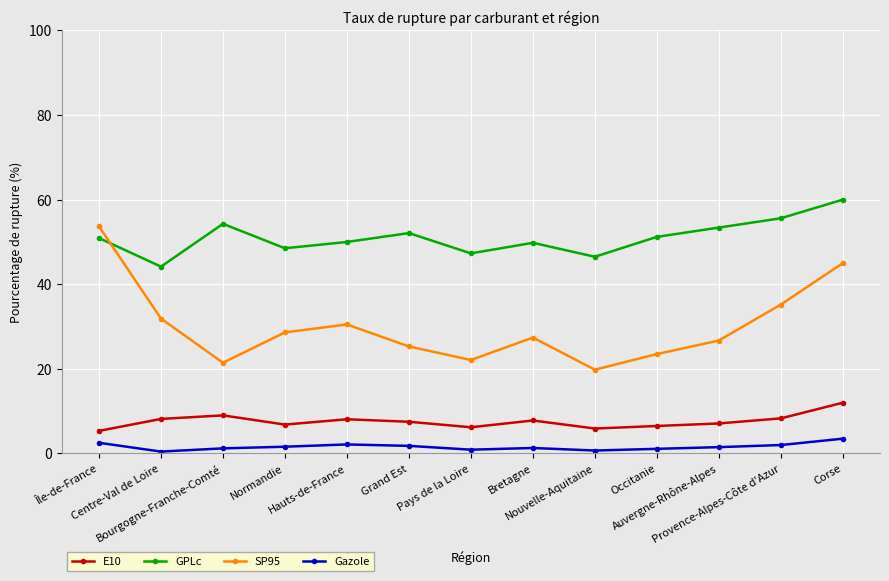

True or false: Gazole and SP95 intersect in this chart.

False